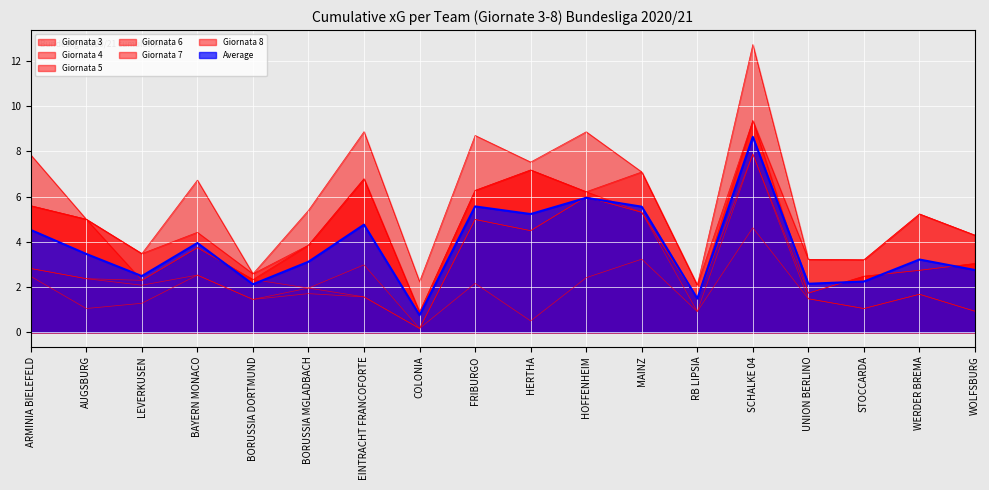

Which category has the highest value in the Giornata 3 series?

SCHALKE 04